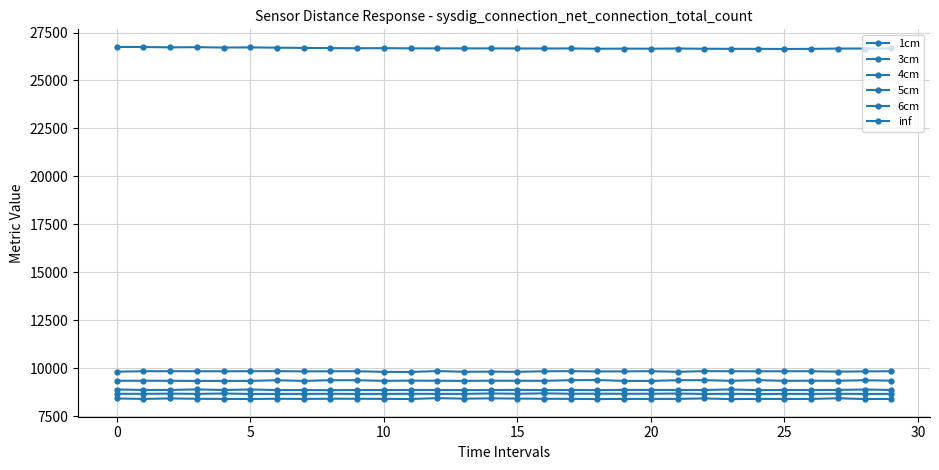

True or false: 6cm and inf cross at least once.

False